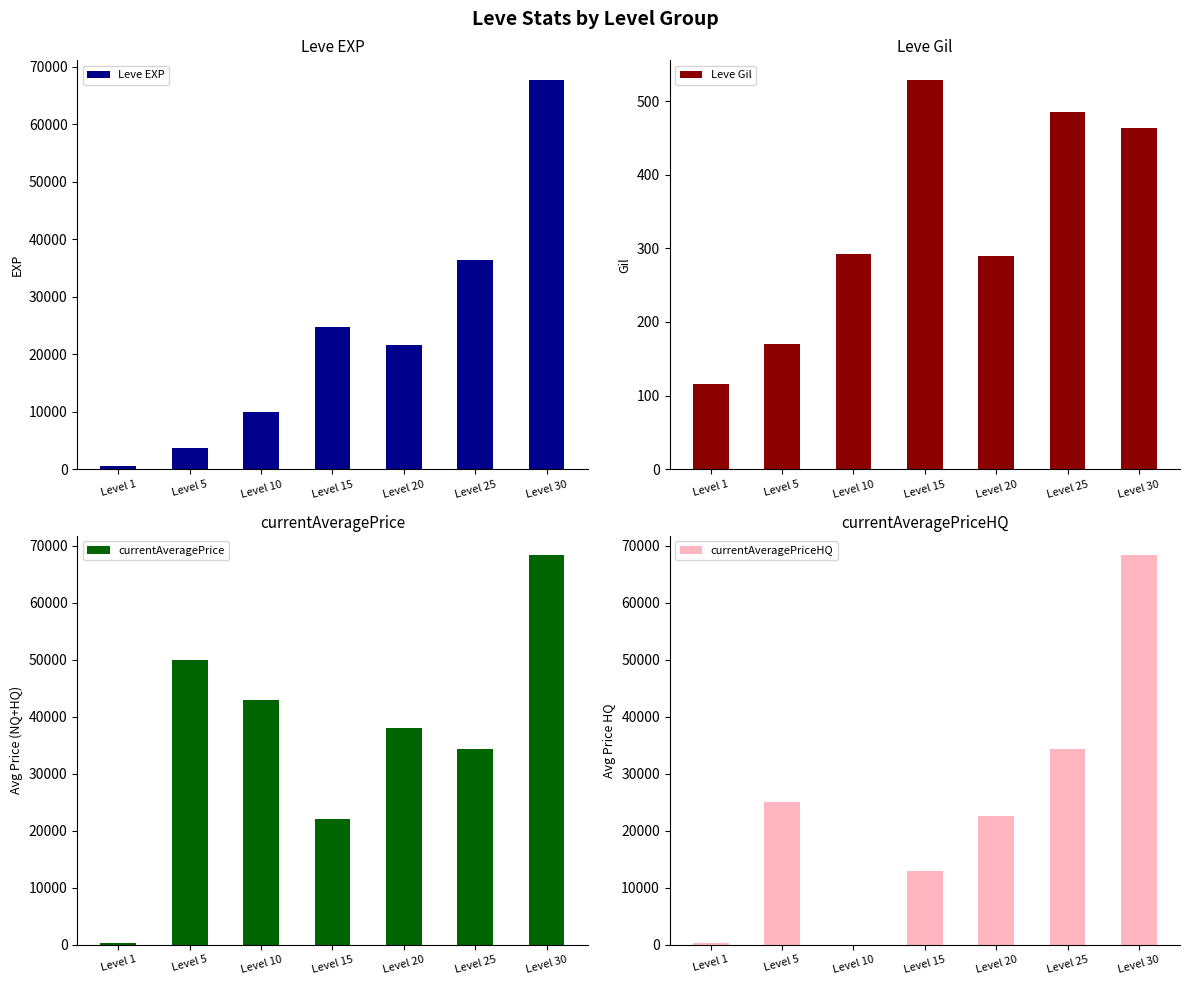

How many data points does each series have?

7